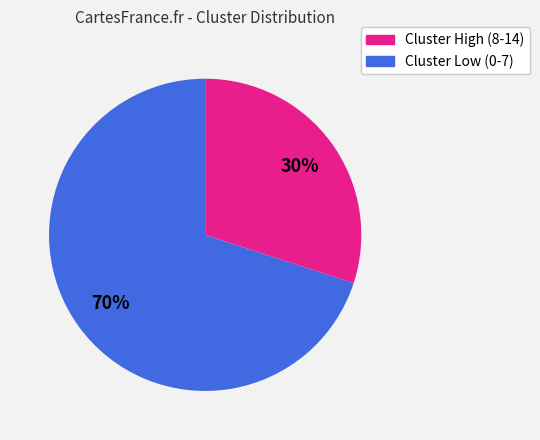

To the nearest percent, what is the difference between the largest and smallest slice percentages?

40%